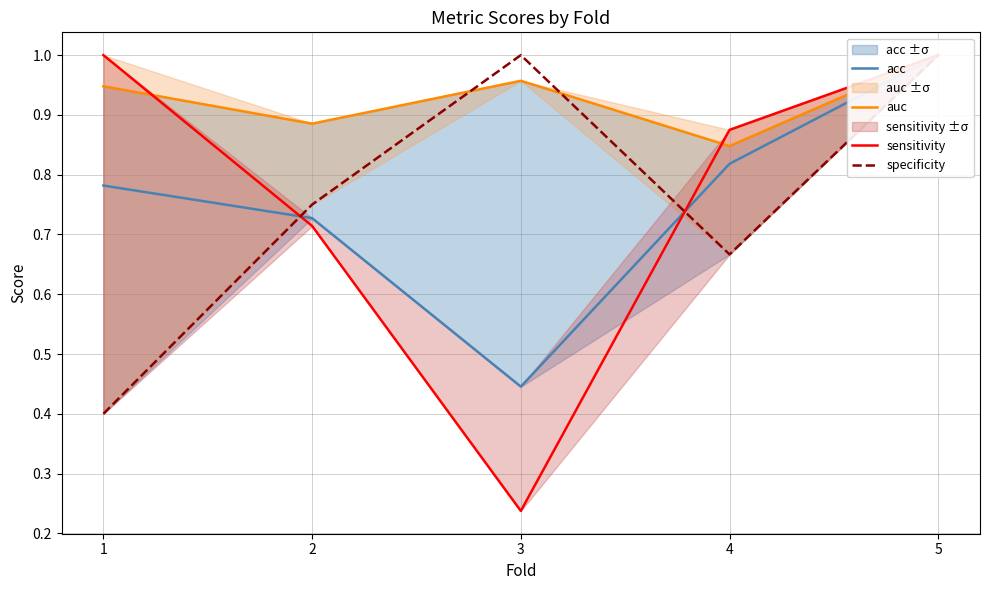

Is it true that acc equals 0.3 at 3?

False